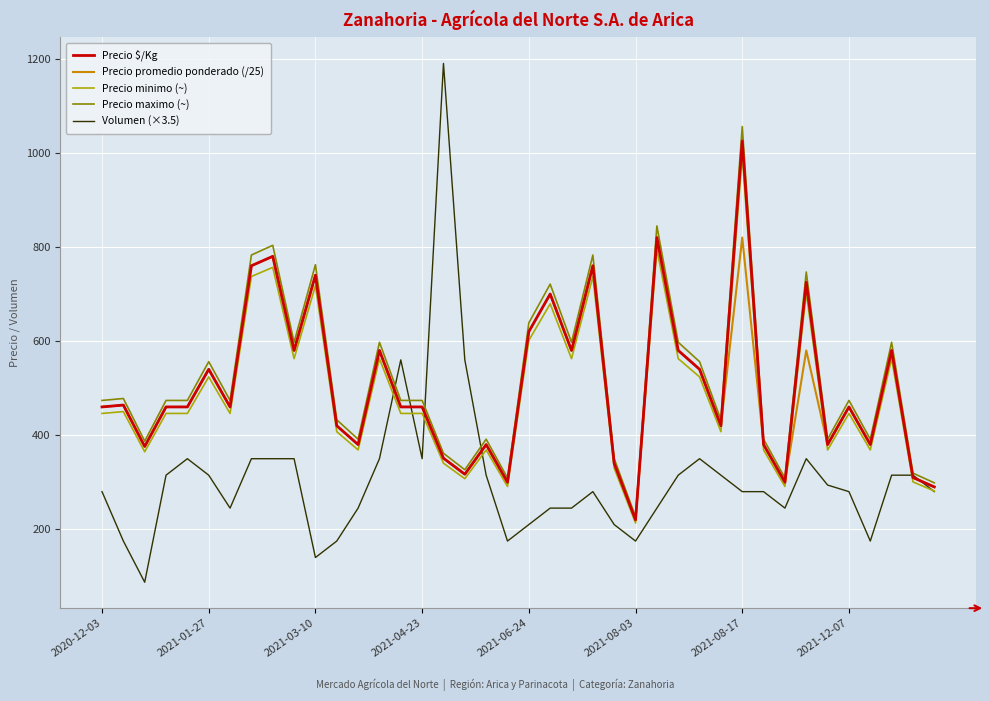

Which series has the widest spread of values?

Volumen (×3.5)